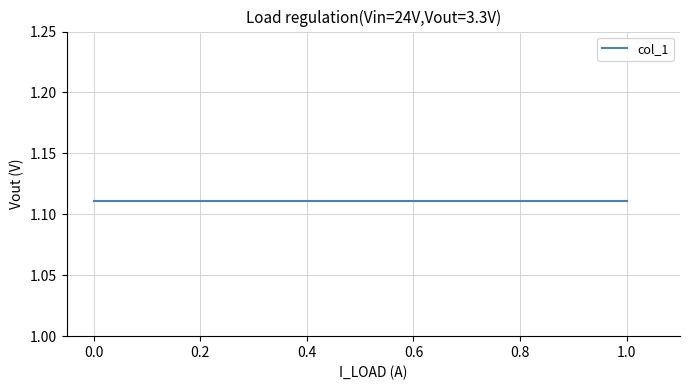

Does the chart display data point markers on the line(s)?

No